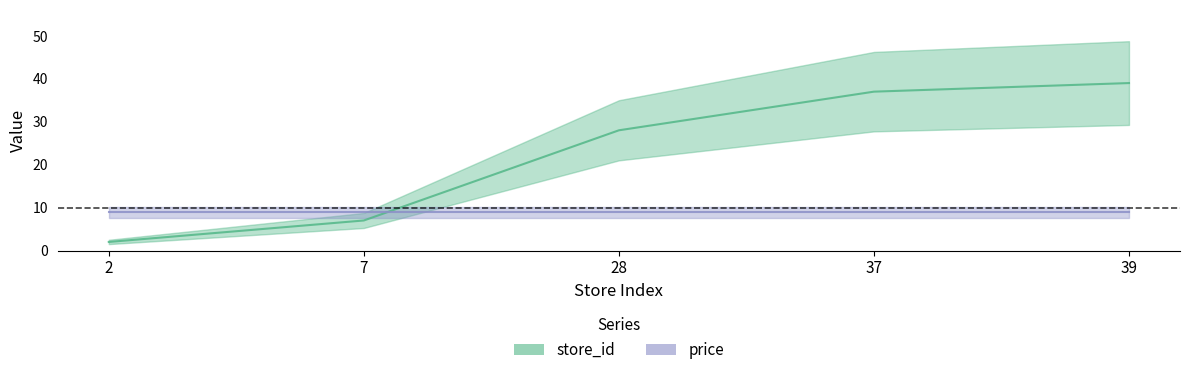

What is the value of the 3rd point from the left?

28